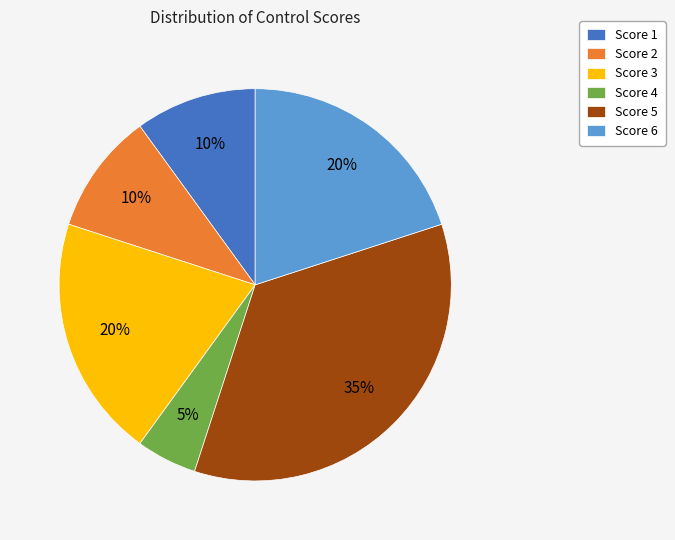

To the nearest percent, what is the combined percentage of Score 4 and Score 3?

25%